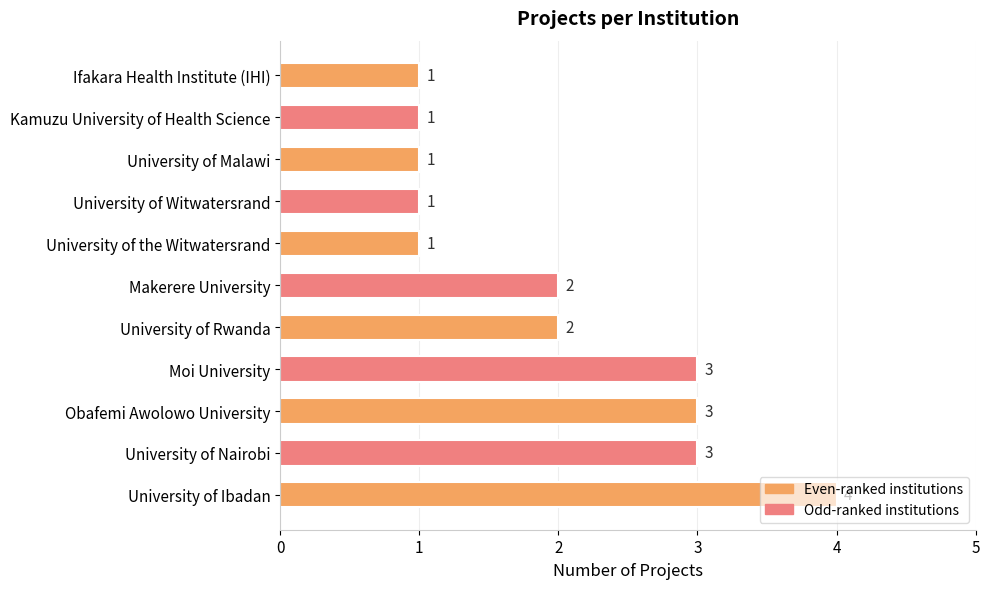

What is the ratio of the value at University of Witwatersrand to the value at Obafemi Awolowo University?

0.3